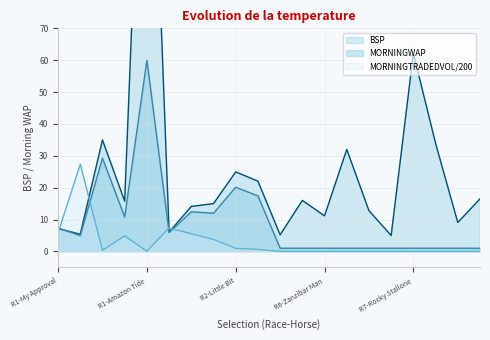

True or false: BSP has more than 2 interior local peaks.

True